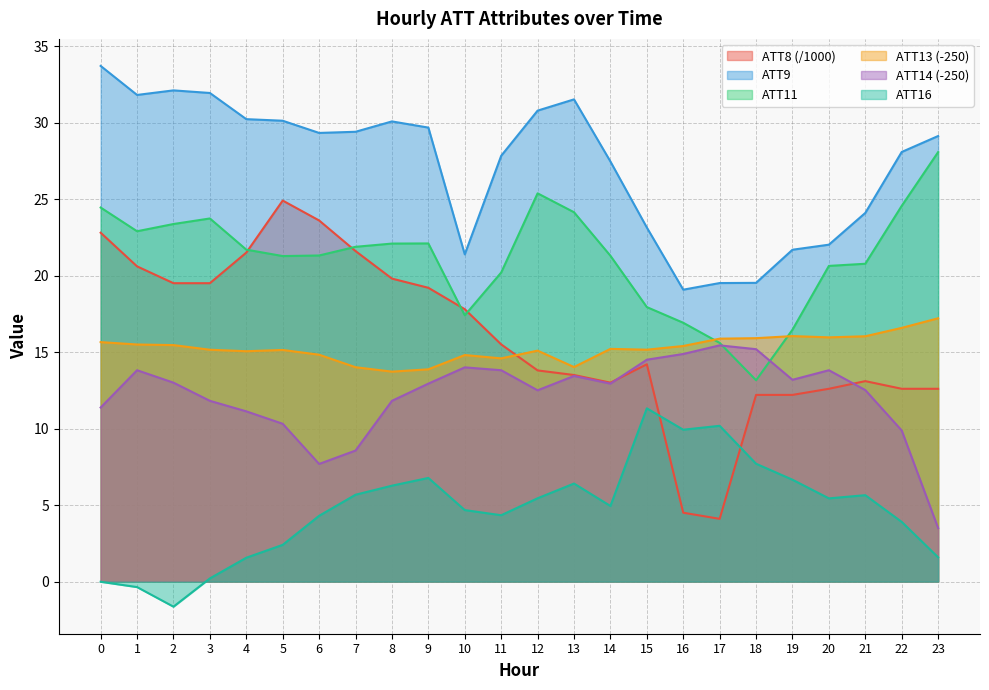

The ATT11 series shows 23.7 at 3. True or false?

True